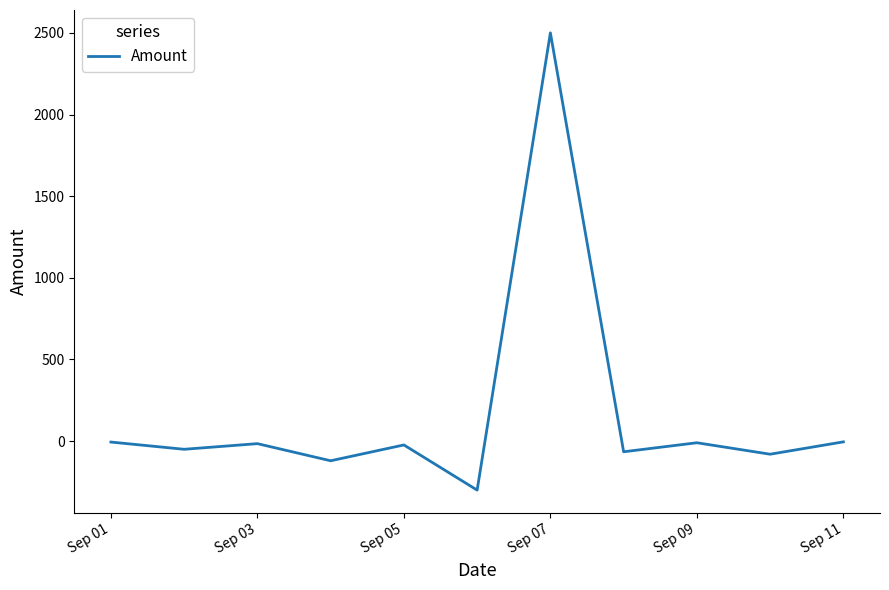

What is the difference between the maximum and minimum values?

2800.0